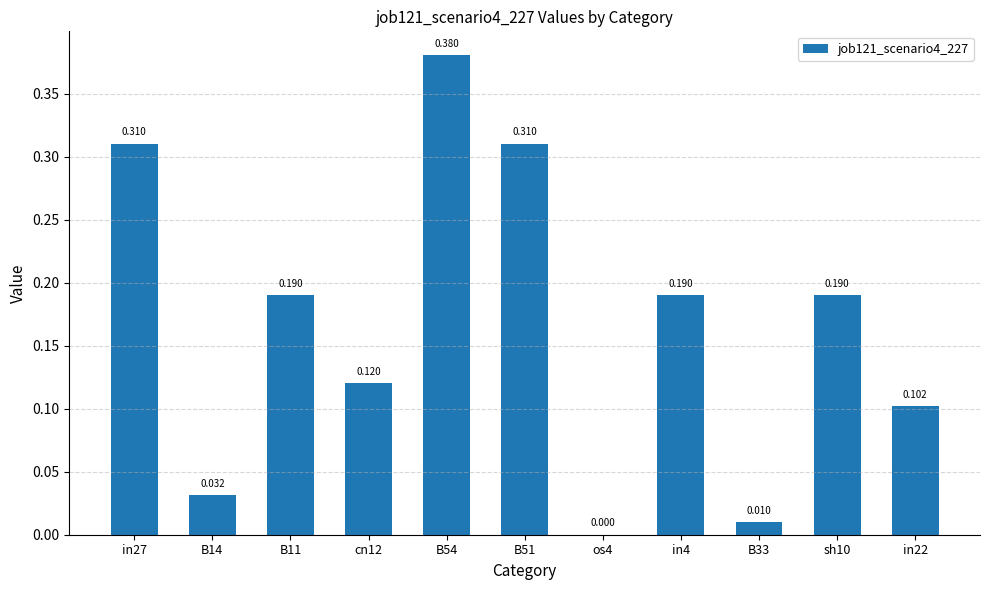

Reading left to right, list all the values displayed in this chart.

0.3	0.0	0.2	0.1	0.4	0.3	0.0	0.2	0.0	0.2	0.1